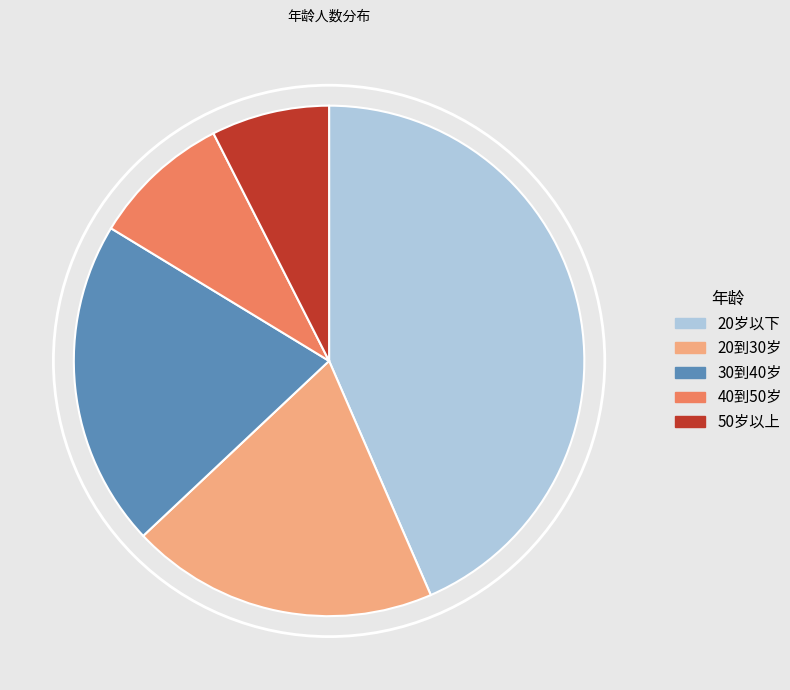

Combined, do 30到40岁 and 40到50岁 account for over 50%?

No